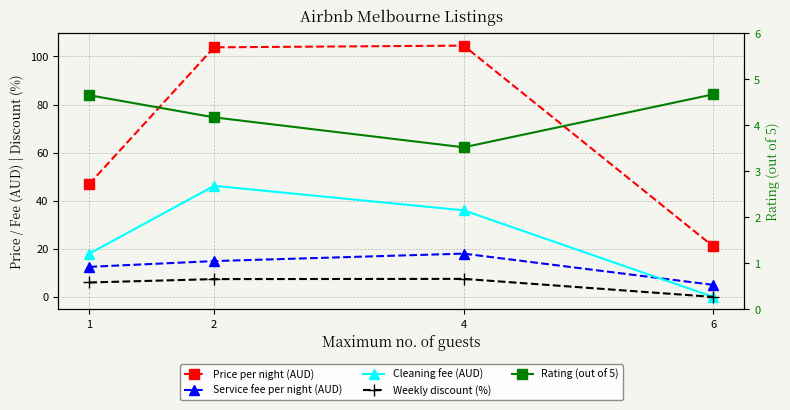

What is the sum of all Service fee per night (AUD) values?

50.4